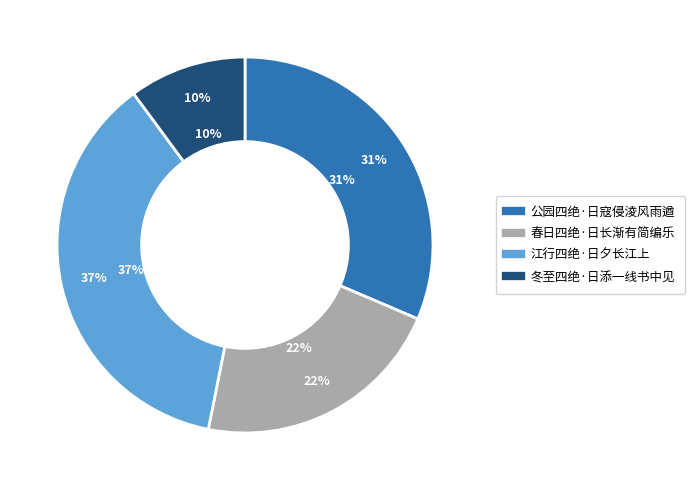

What is the smallest slice in the pie chart?

冬至四绝·日添一线书中见